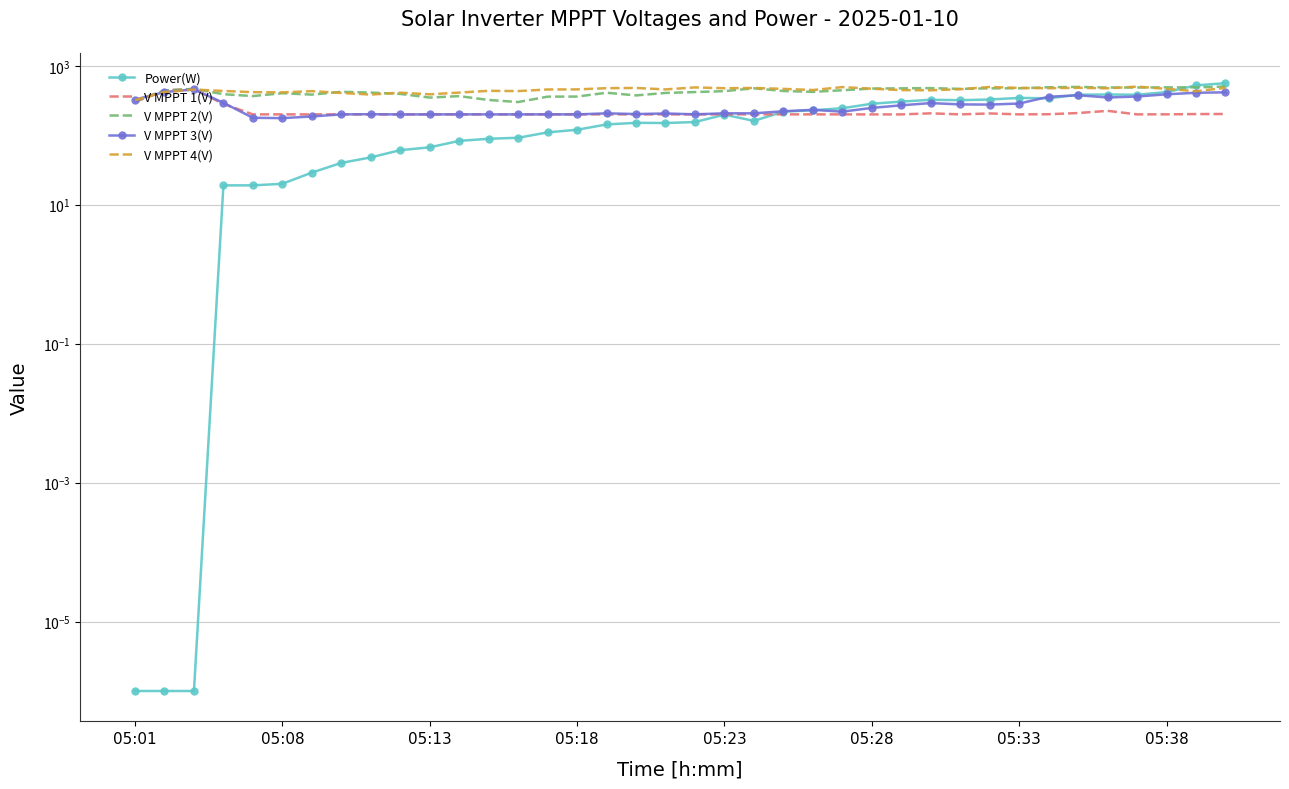

What is the sum of the V MPPT 4(V) values at 8 and 14?

841.1